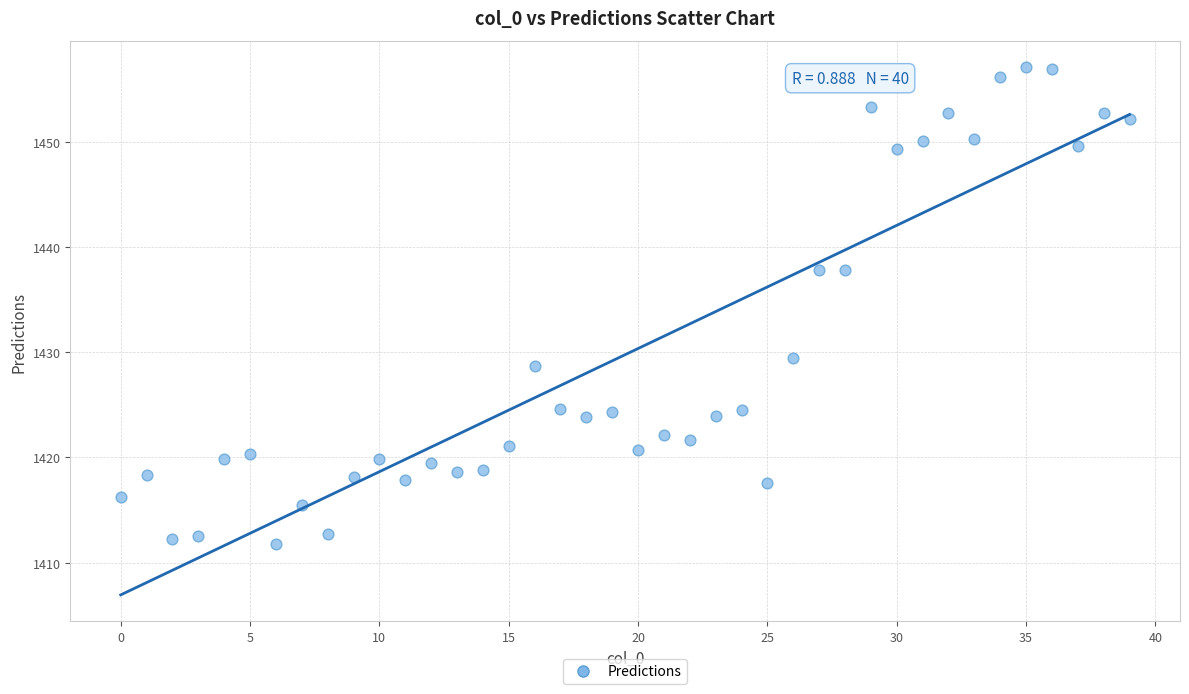

What is the range of Y values (max minus min)?

45.3